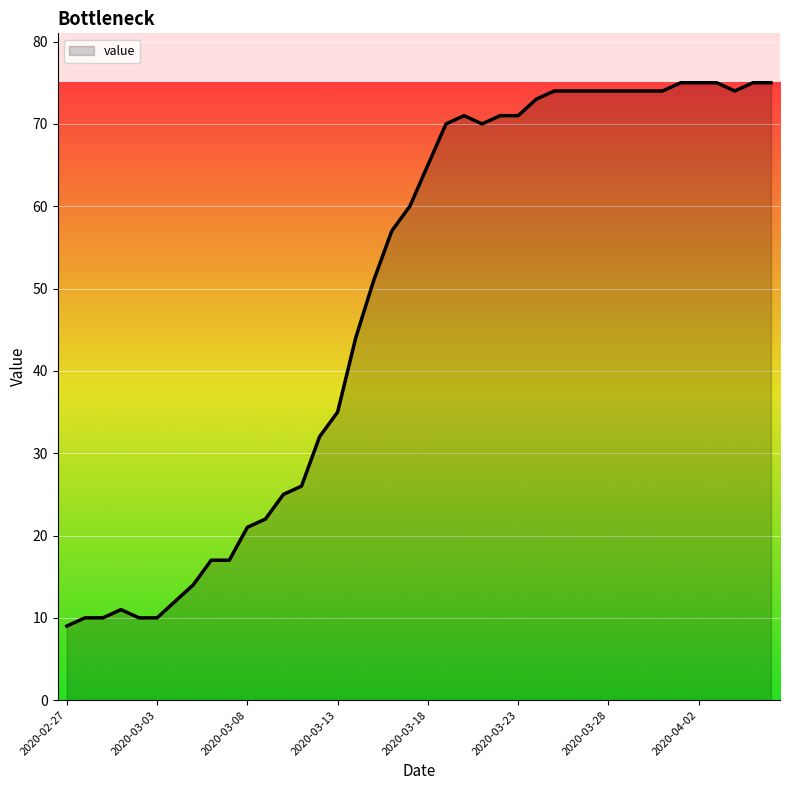

What is the smallest value displayed?

9